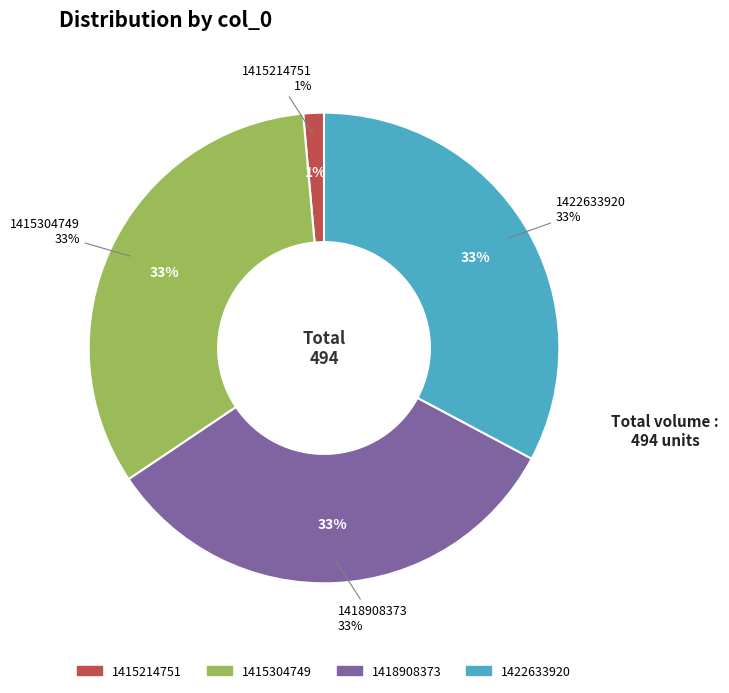

What is the ratio of the value at 1422633920 to the value at 1418908373?

1.0